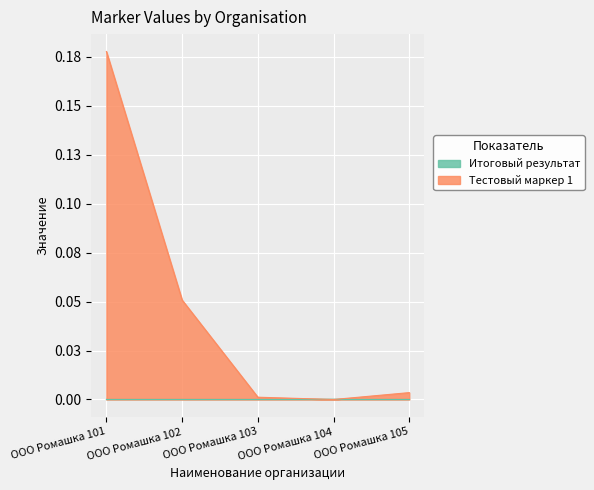

What is the sum of all values?

0.2